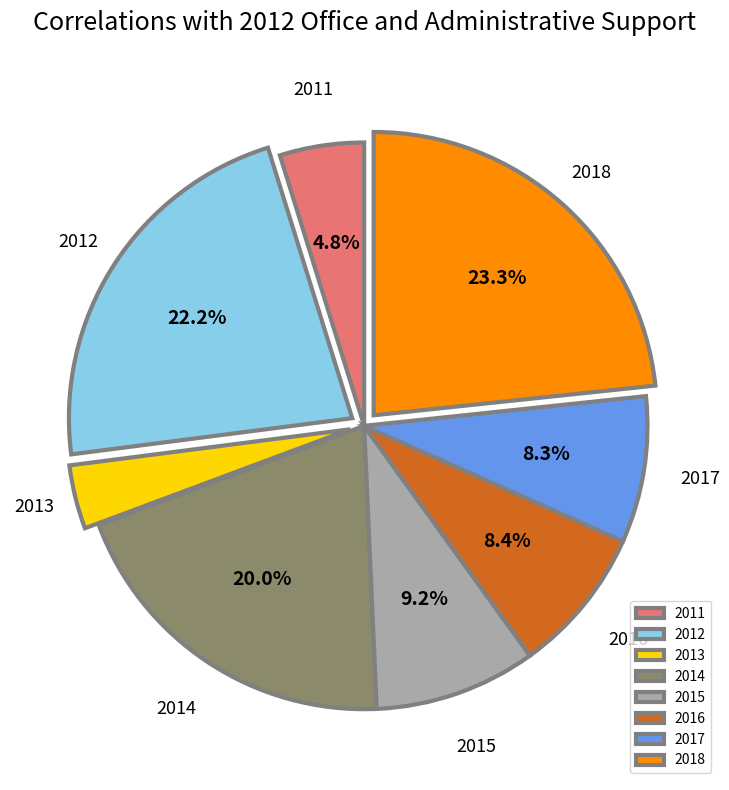

True or false: 2017 accounts for 15% of the total.

False